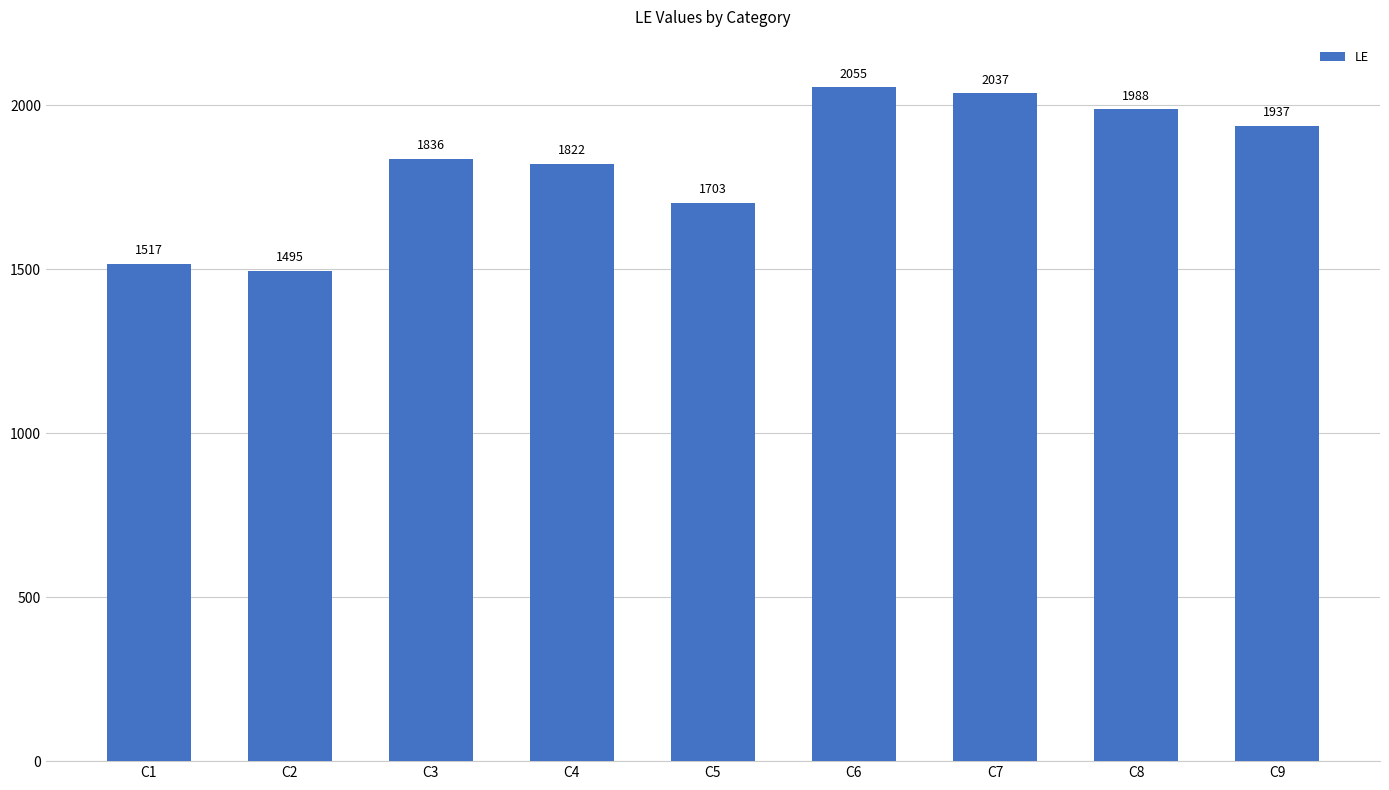

Rank the categories by value from highest to lowest.

C6, C7, C8, C9, C3, C4, C5, C1, C2